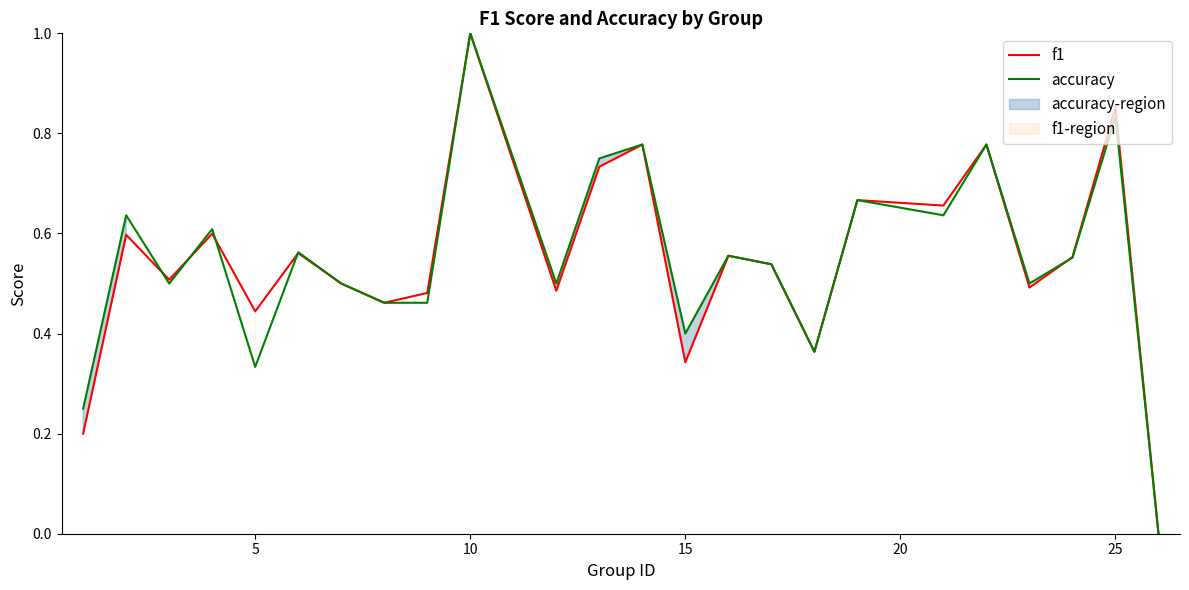

After their last crossing, which series has the higher values: accuracy or f1?

f1